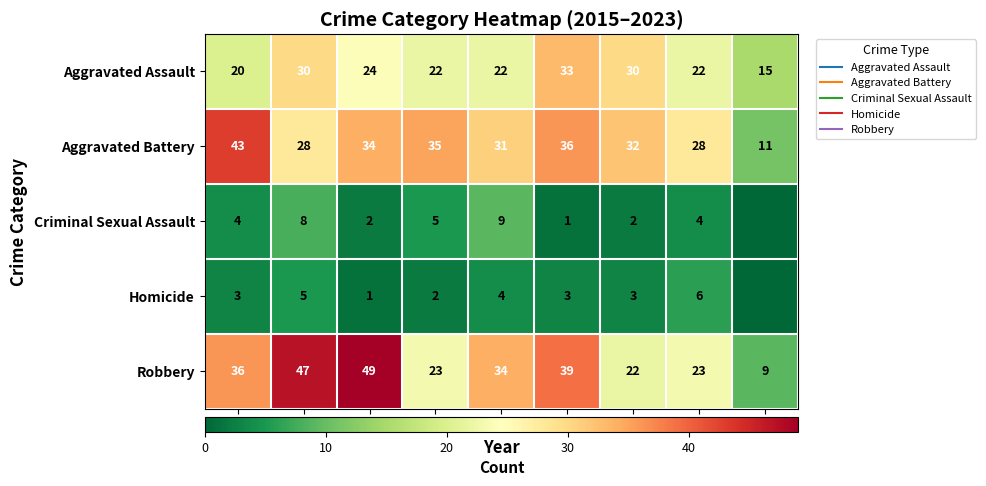

How many Criminal Sexual Assault values are between 2 and 5?

5